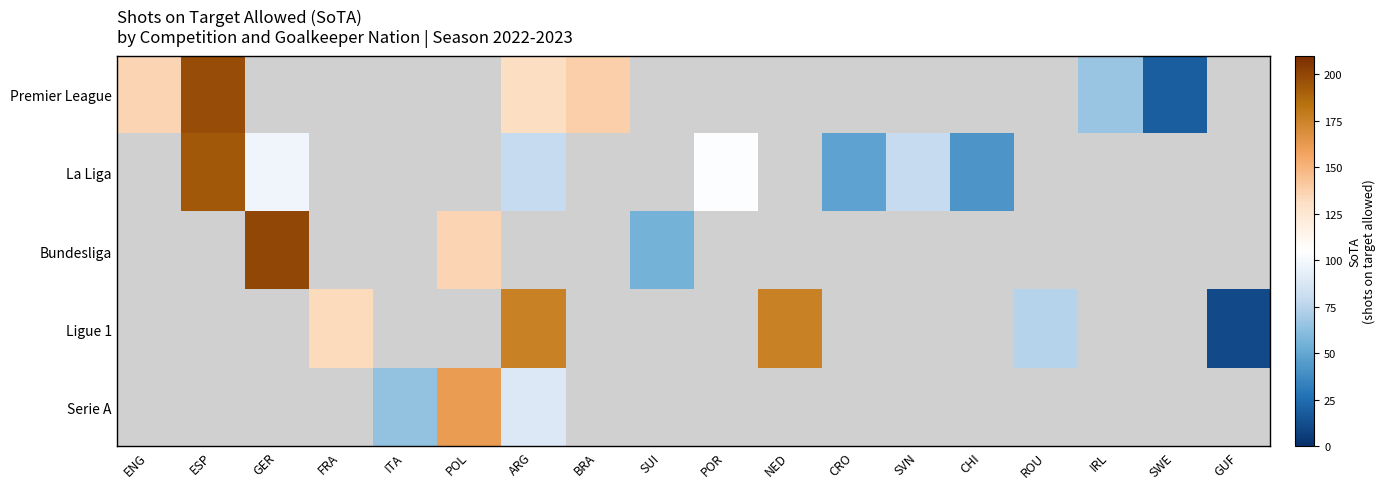

Which series changed the most between GER and SUI?

Bundesliga